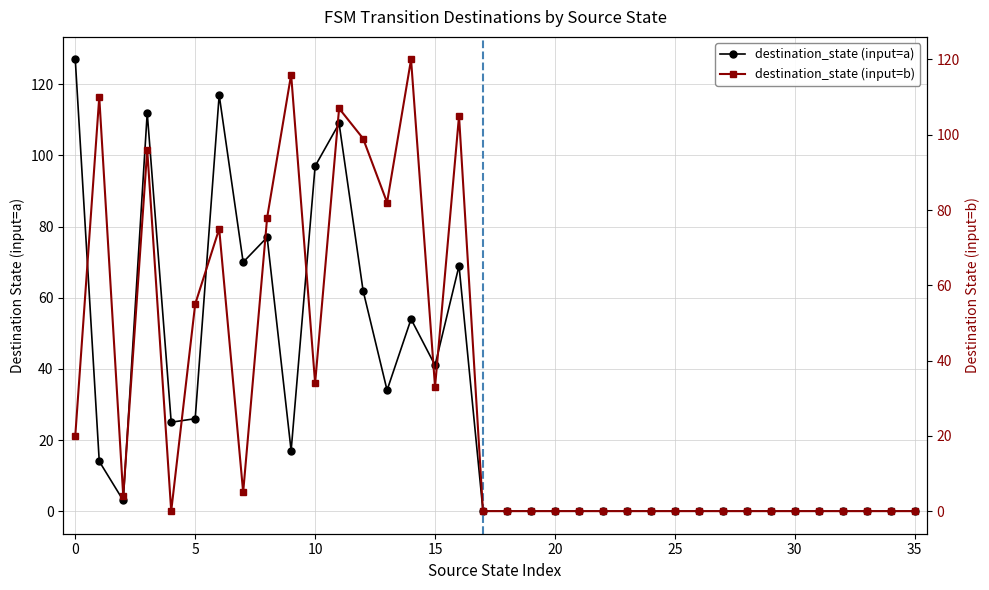

How many values in destination_state (input=a) are above zero?

17